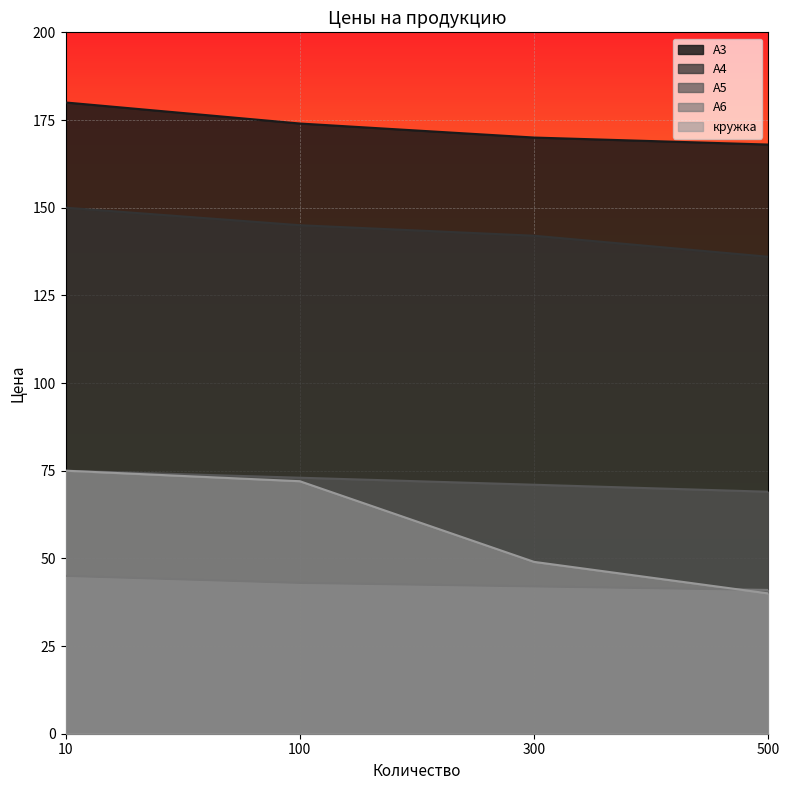

What is the value of the кружка point at the 1st from the left?

75